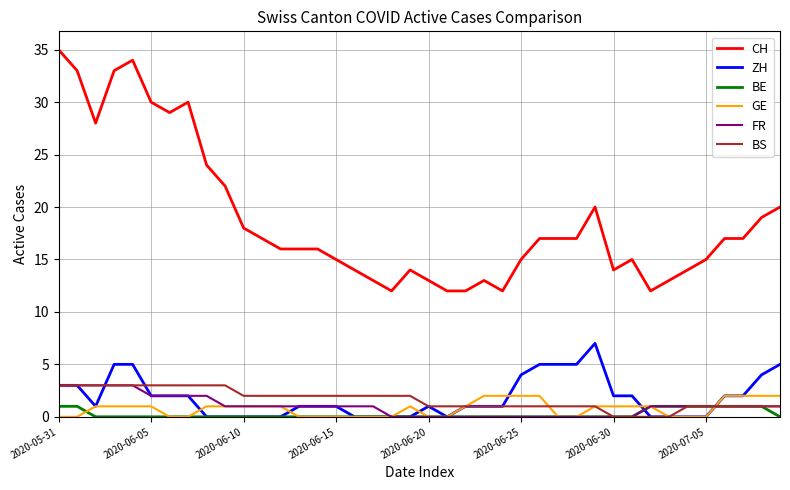

True or false: CH and BS intersect in this chart.

False